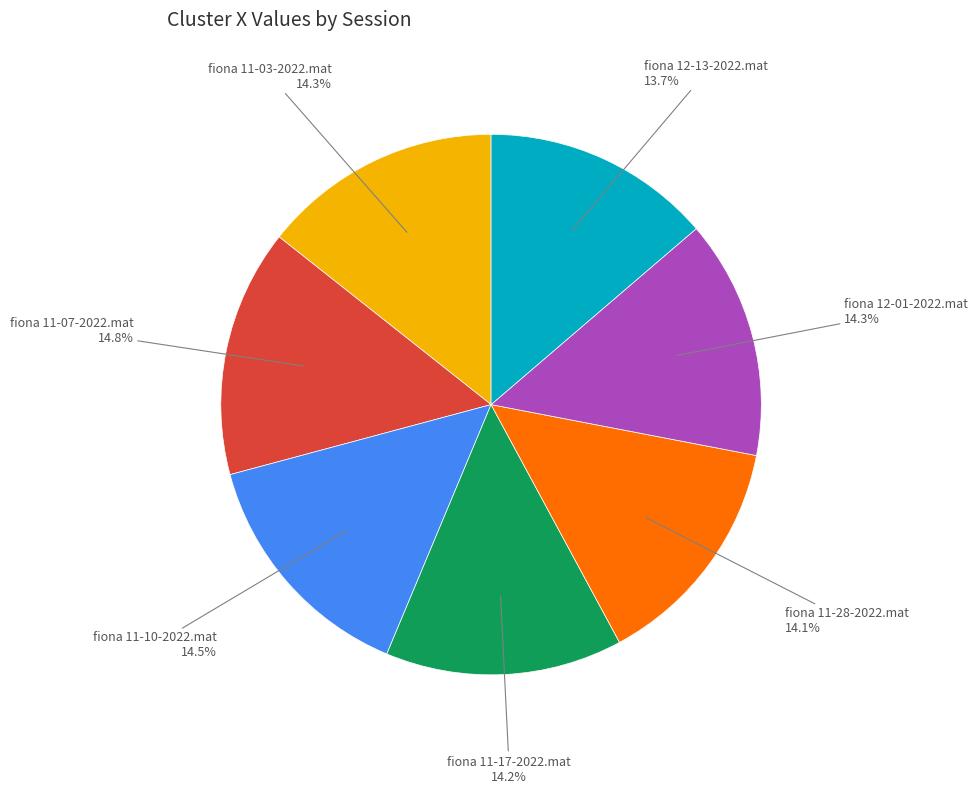

Is there any slice that represents more than half of the pie?

No